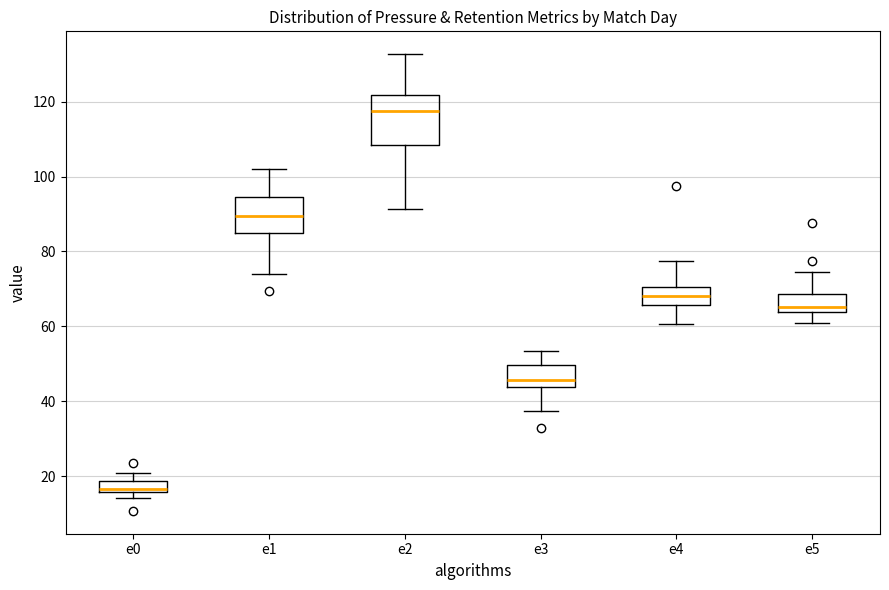

Where does the upper whisker of the box for e4 end on the y-axis? The values are not printed on the chart, so give them approximately, as read against the axis.

78